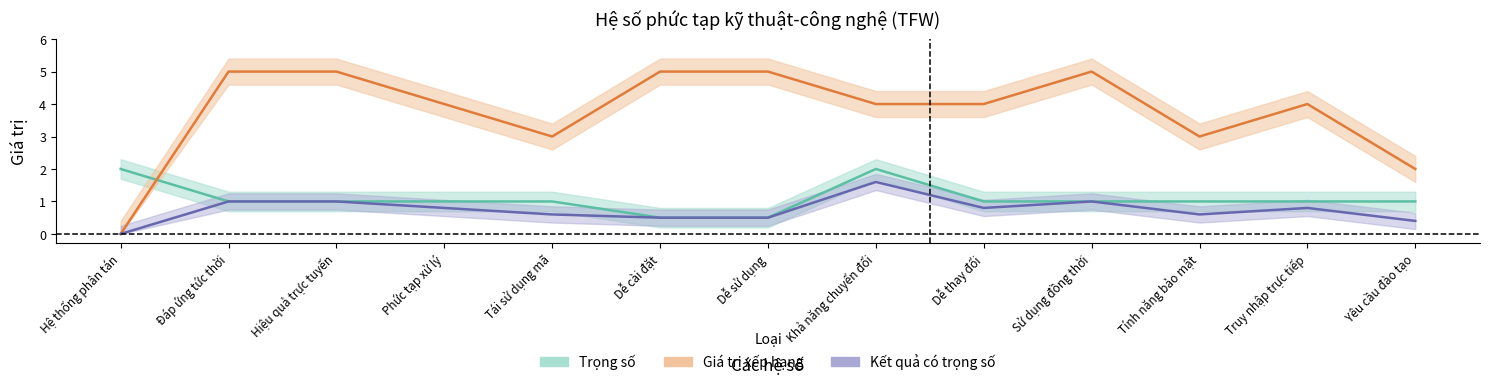

What is the sum of all Trọng số values?

14.0